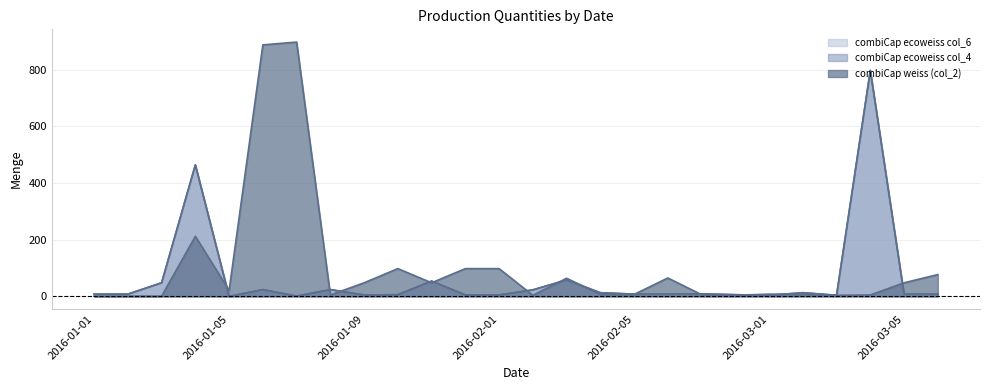

Between 2016-01-05 and 2016-03-01, which series saw the biggest shift?

combiCap weiss (col_2)